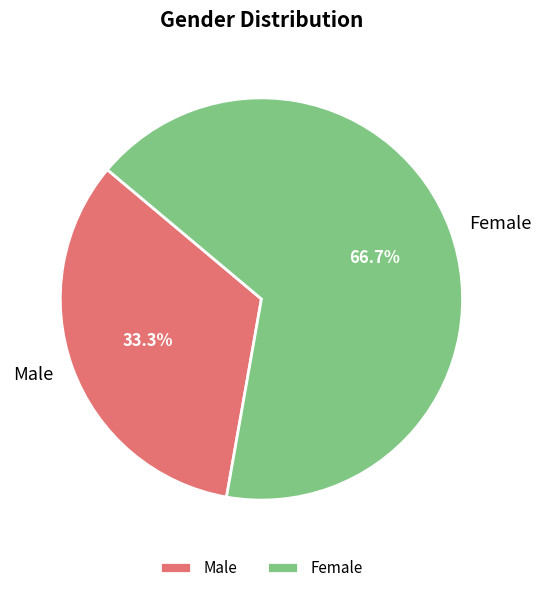

What percentage do Female and Male together represent?

100.0%